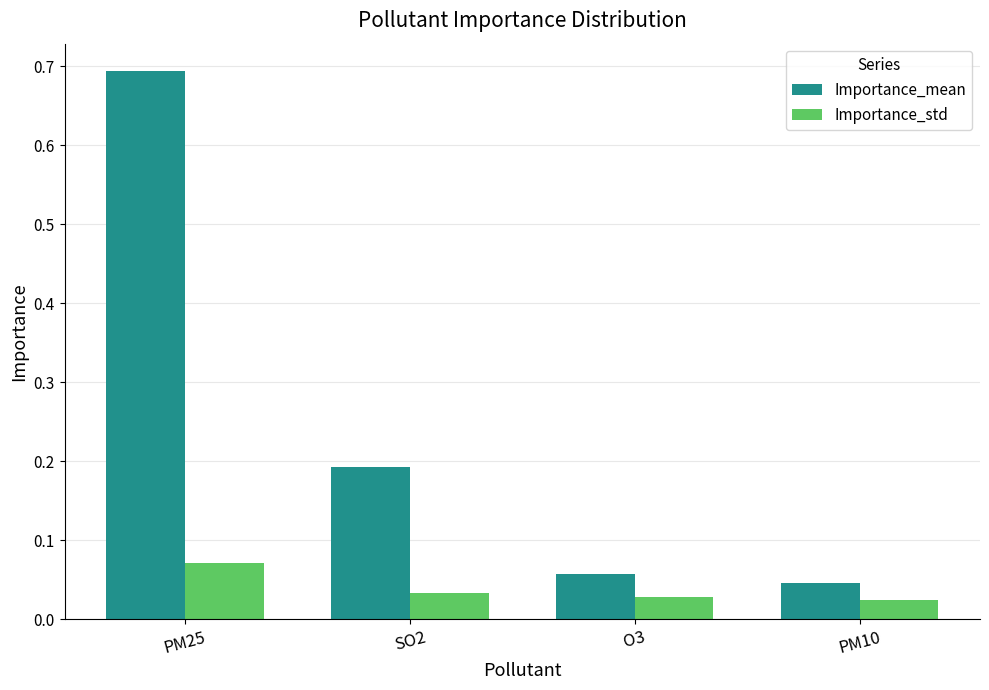

What is the maximum value shown in the chart?

0.7